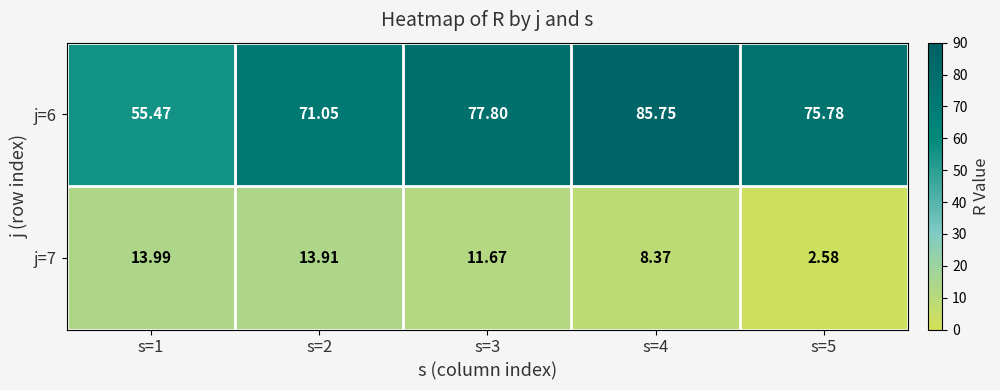

How many data points in j=7 are above 11?

3